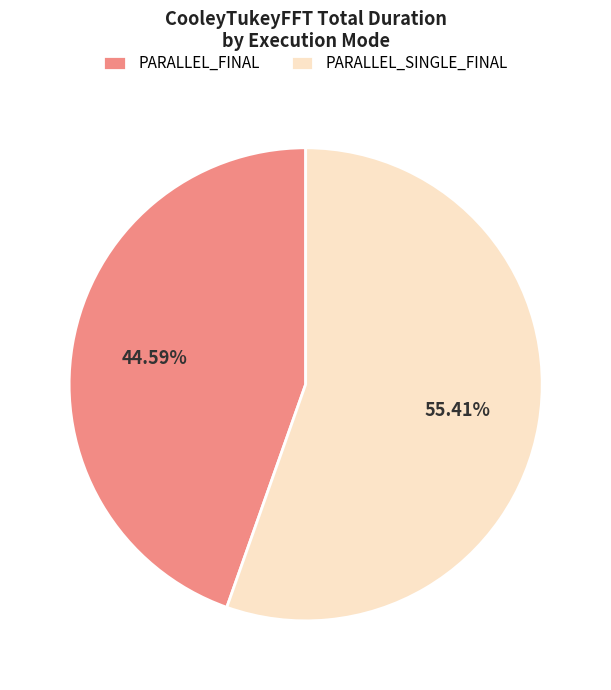

Is the sum of PARALLEL_SINGLE_FINAL and PARALLEL_FINAL greater than half?

Yes